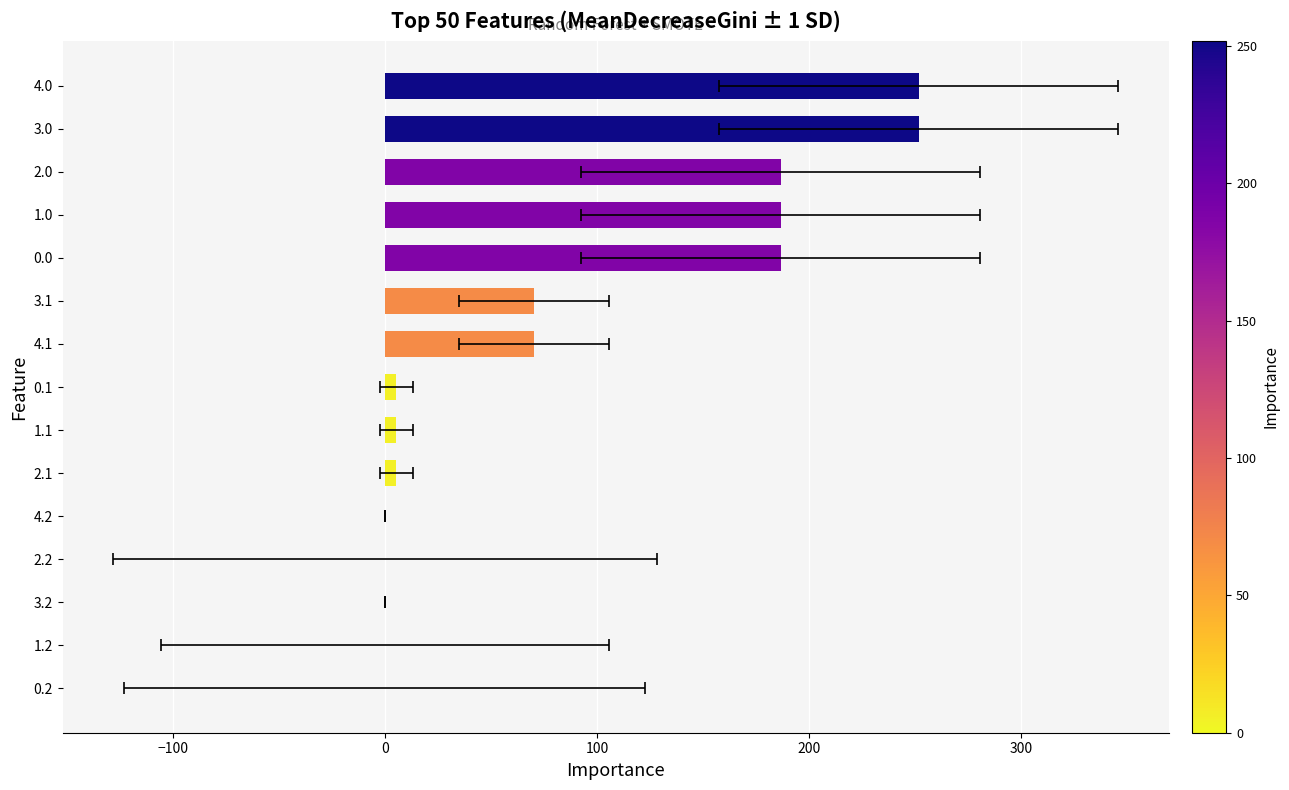

Reading left to right, list all the values displayed in this chart.

0.0	0.0	0.0	0.0	0.0	5.4	5.4	5.4	70.4	70.4	186.7	186.7	186.7	251.7	251.7